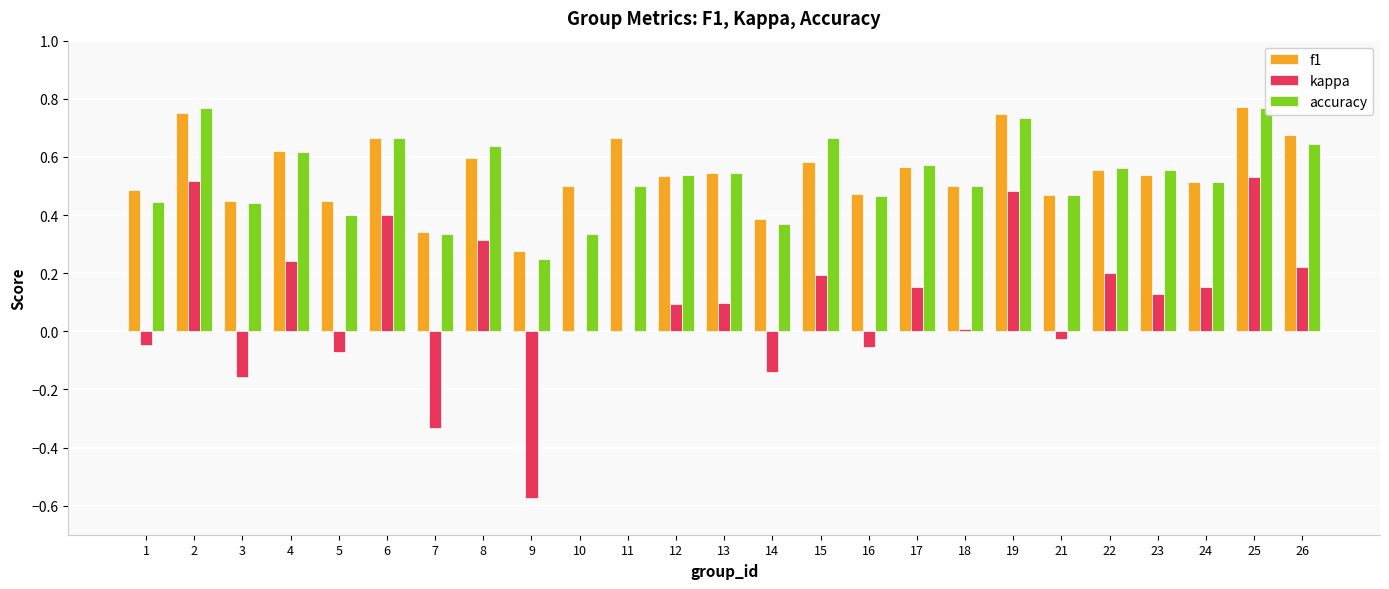

The value of accuracy at 25 is 0.8. True or false?

True